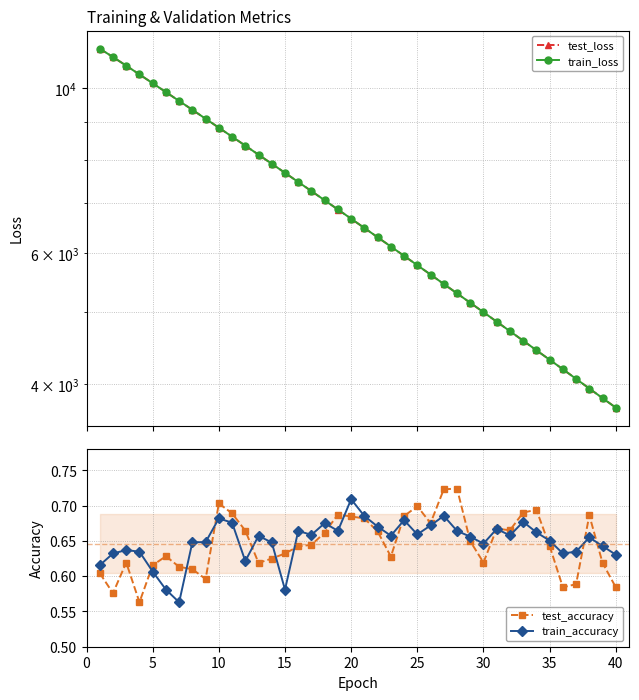

True or false: test_accuracy and test_loss cross at least once.

False